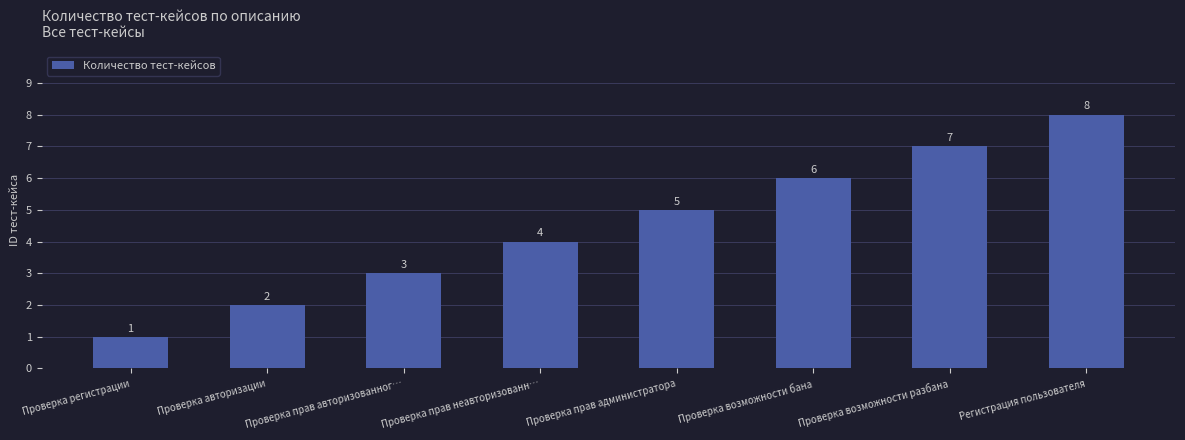

What is the change in value from Проверка регистрации to Проверка возможности бана?

+5